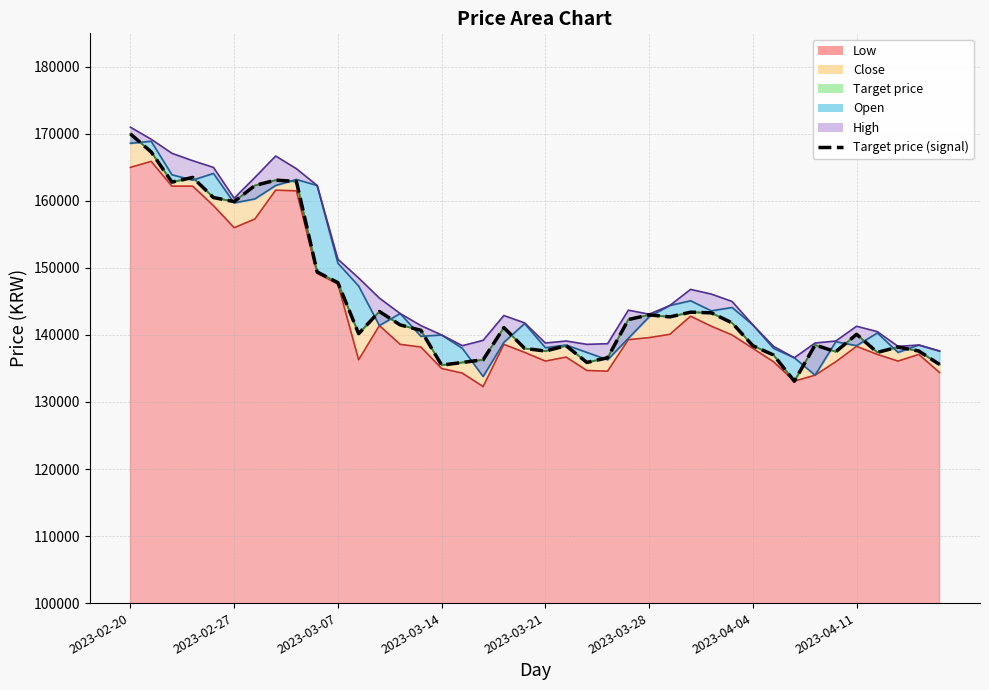

True or false: the data shows 89673 at 2023-04-11.

False